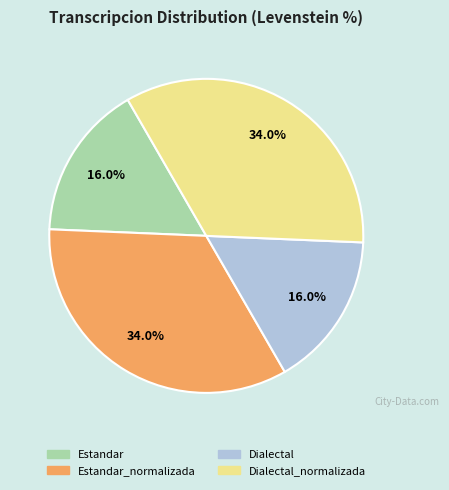

Does any single category account for the majority?

No